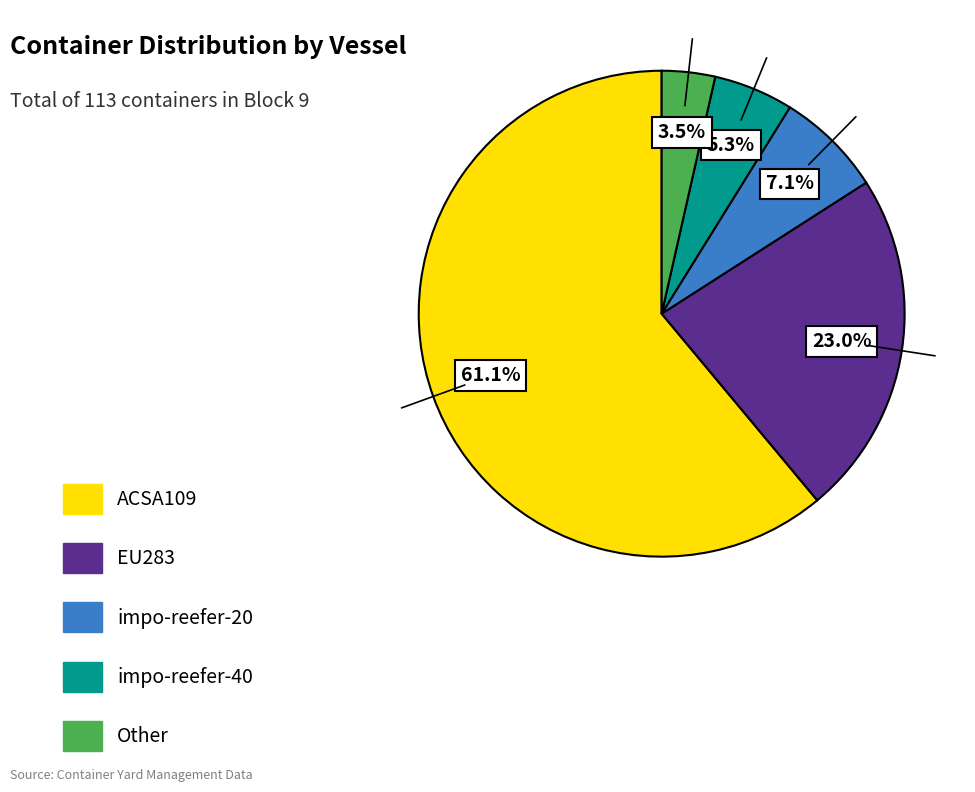

Is there any slice that represents more than half of the pie?

Yes